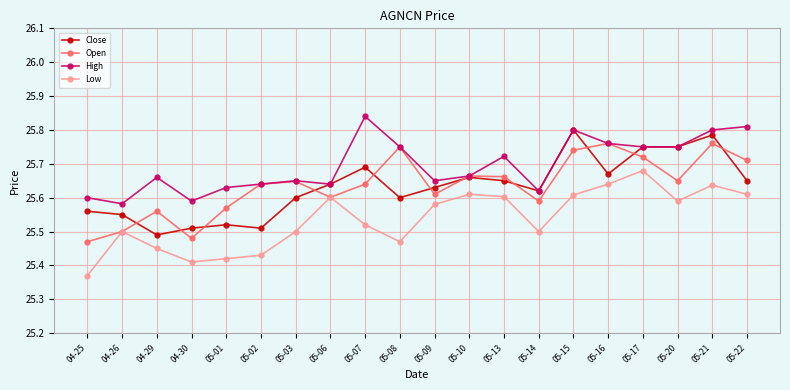

True or false: Low has more than 1 interior local peaks.

True